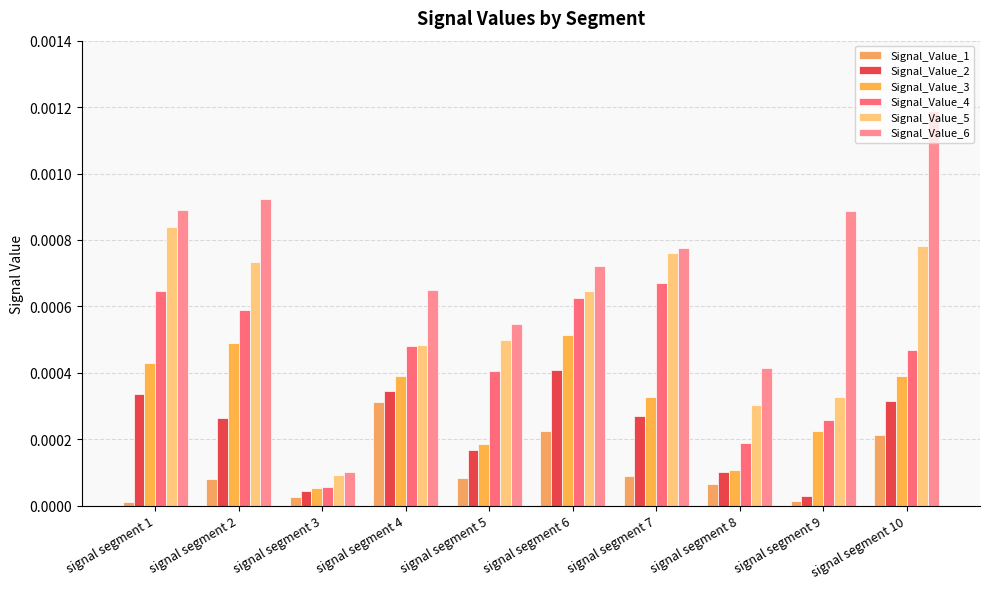

The value of Signal_Value_4 at signal segment 1 is 0.0. True or false?

True